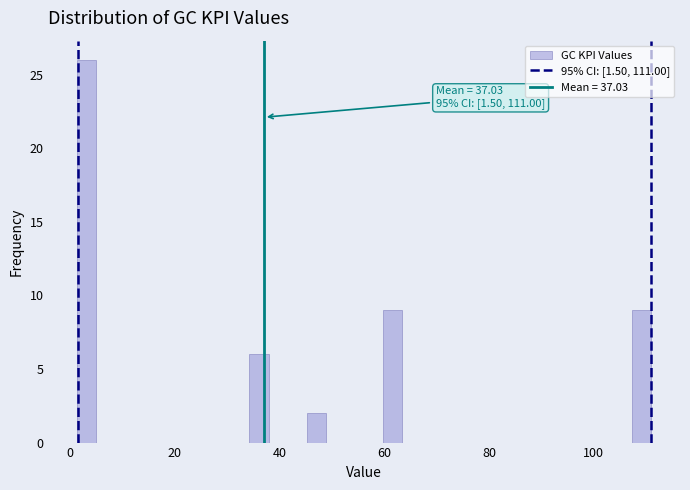

Read against the x-axis, roughly where is the centre of the tallest bar?

4